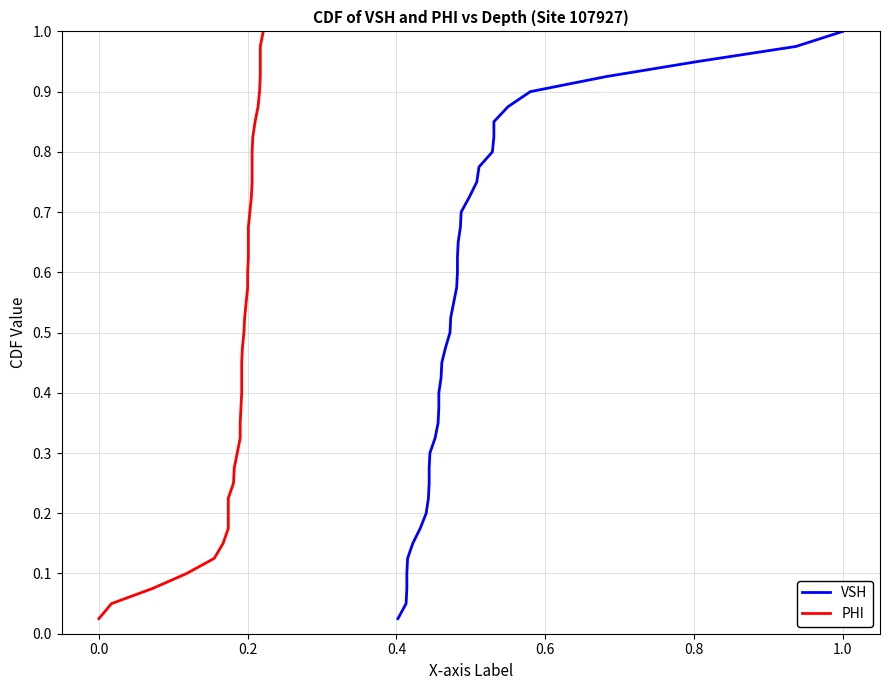

What is the difference between the maximum and minimum values in the VSH series?

1.0